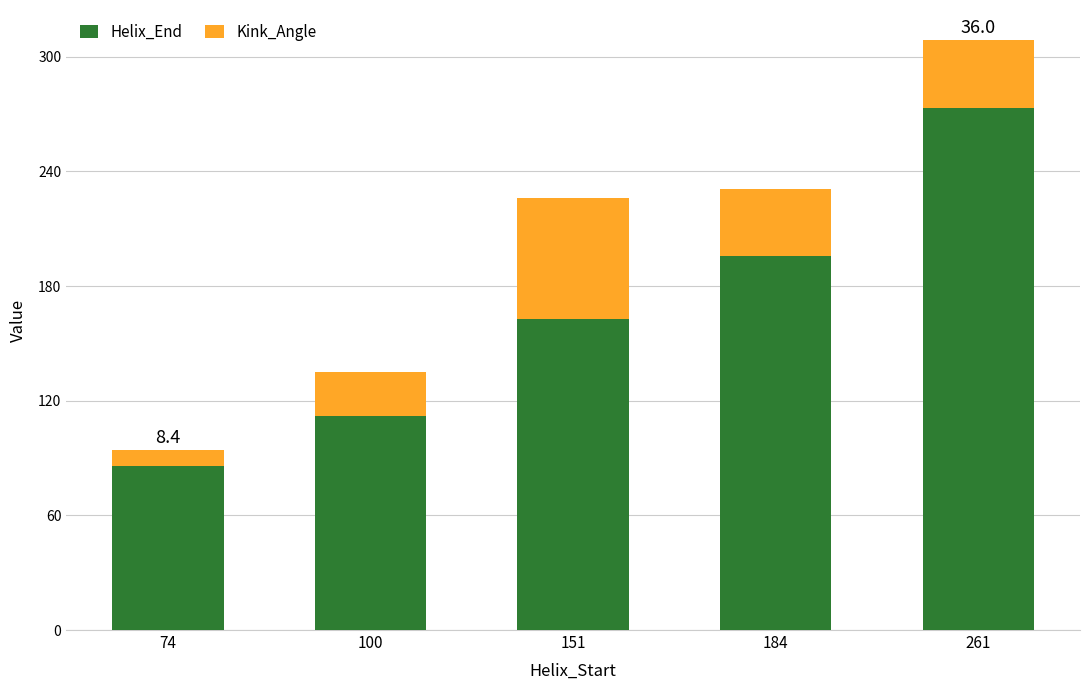

At which category is the sum across all series the highest?

261